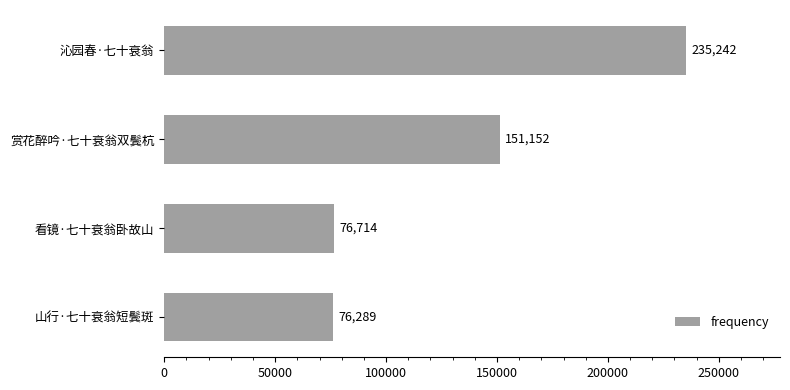

Reading bottom to top, transcribe all the data shown in this chart.

76289	76714	151152	235242